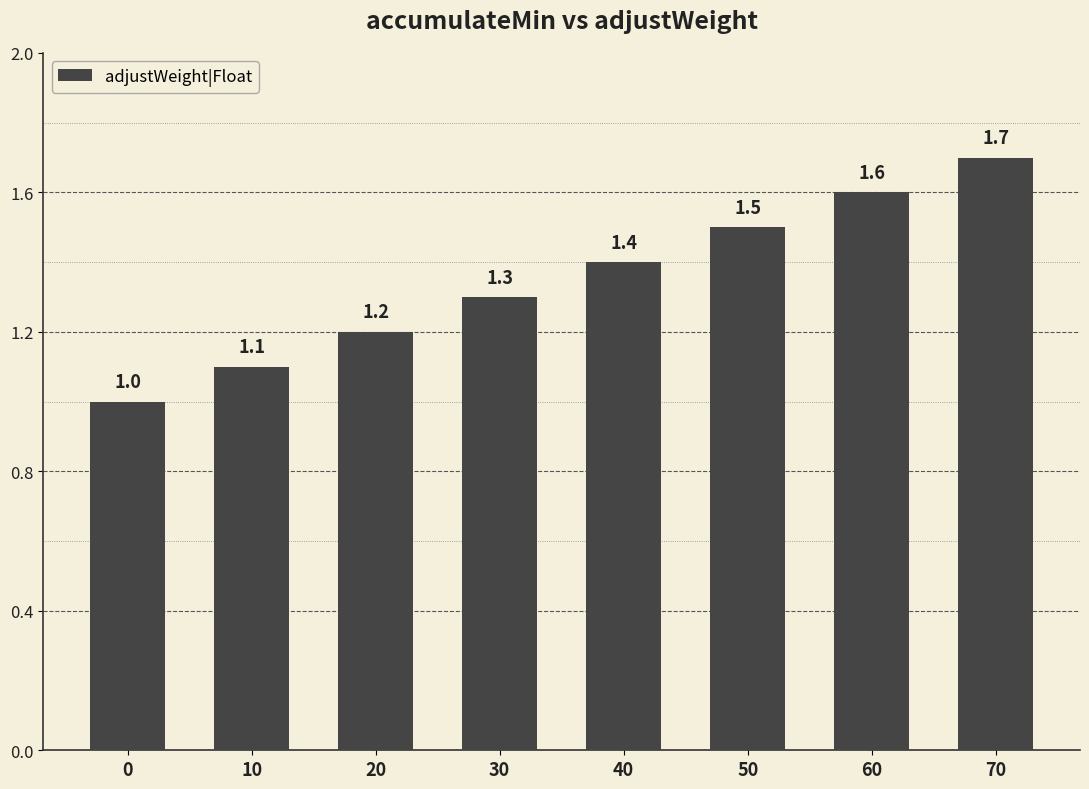

The chart shows a value of 1.7 at 10. True or false?

False